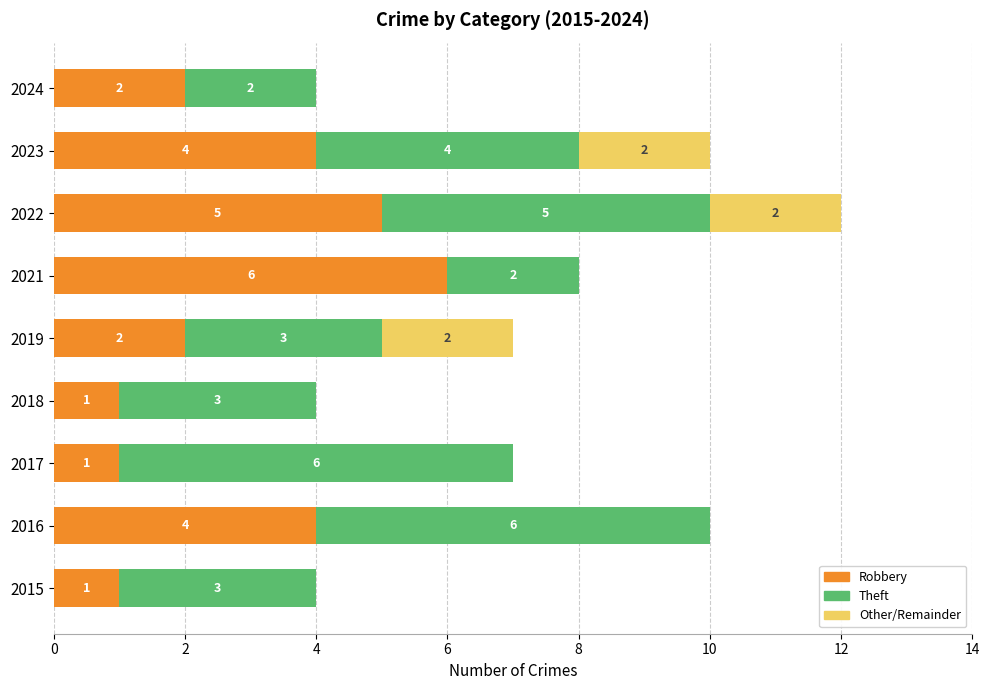

How many data points does each series have?

9